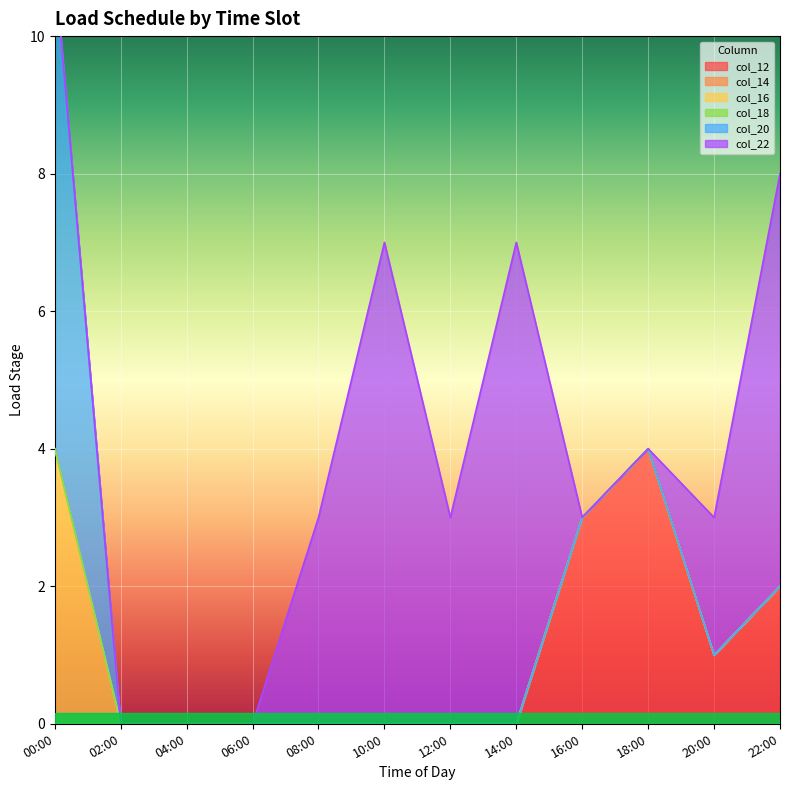

Which label corresponds to the largest value in the chart?

00:00